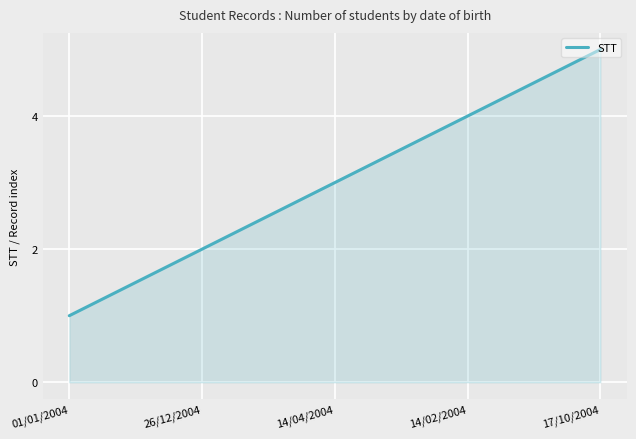

The value at 14/04/2004 is 1. True or false?

False